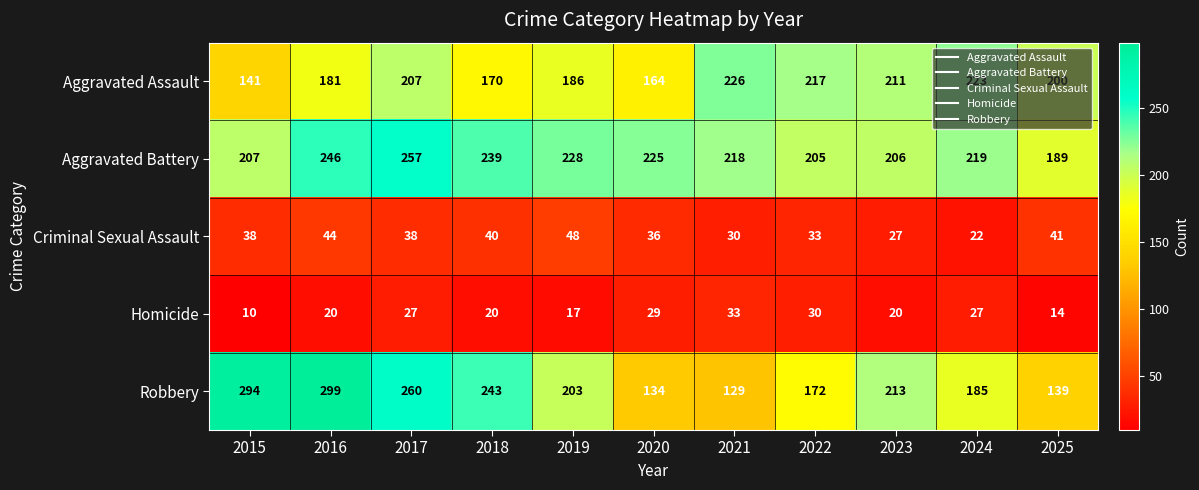

What is the minimum value for Aggravated Assault?

141